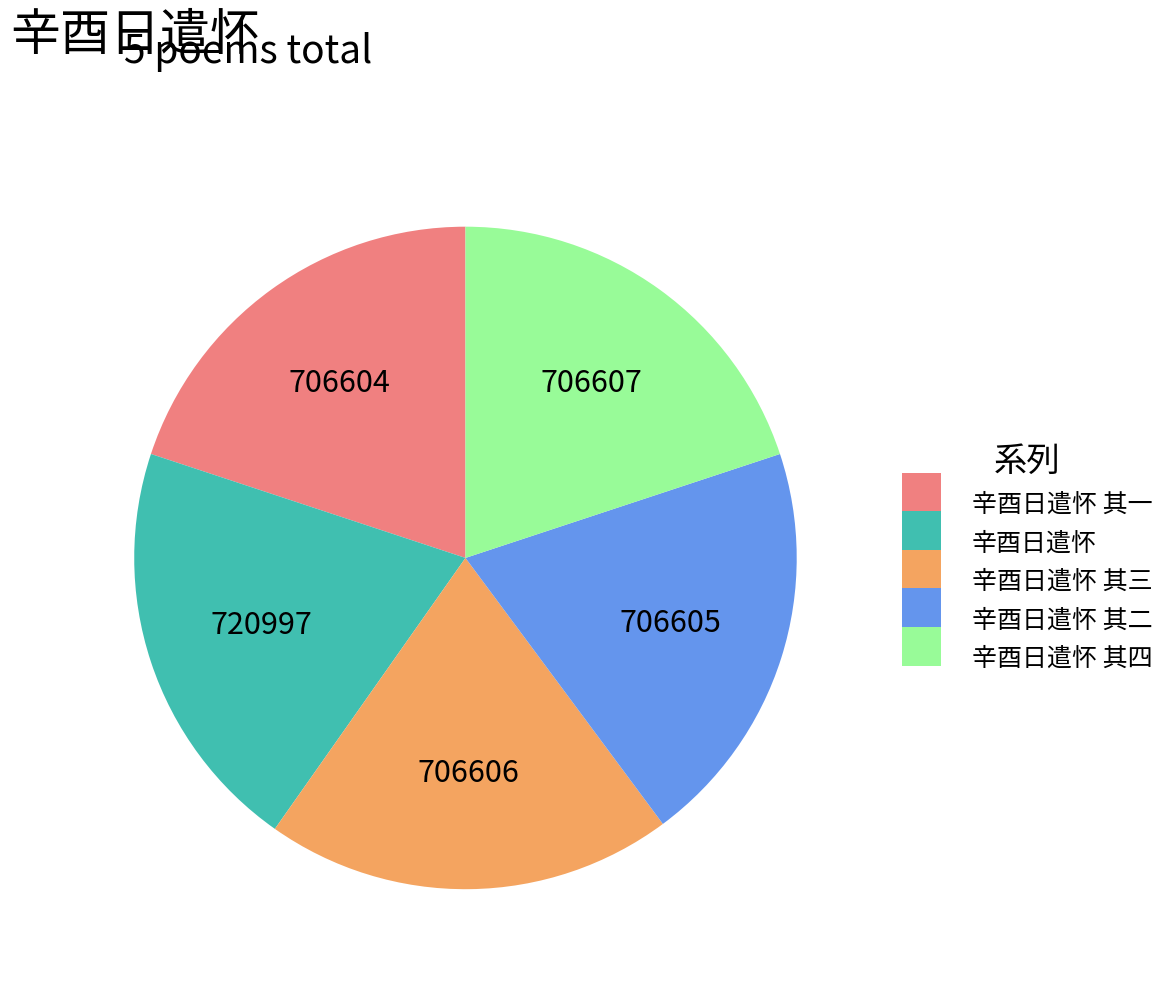

Is there any slice that represents more than half of the pie?

No